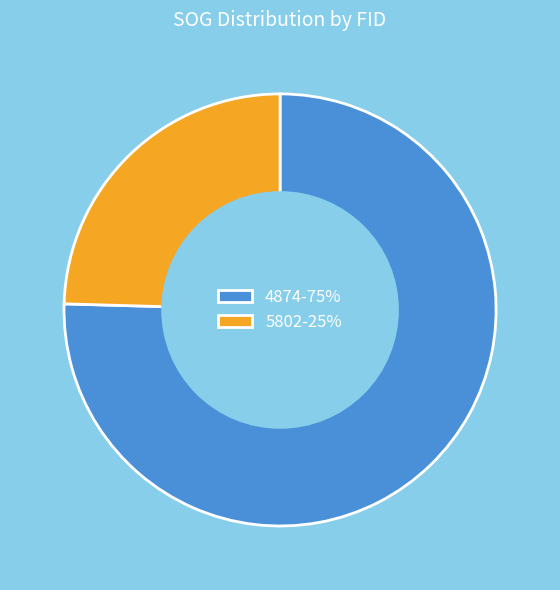

Is 4874 the majority of the pie?

Yes